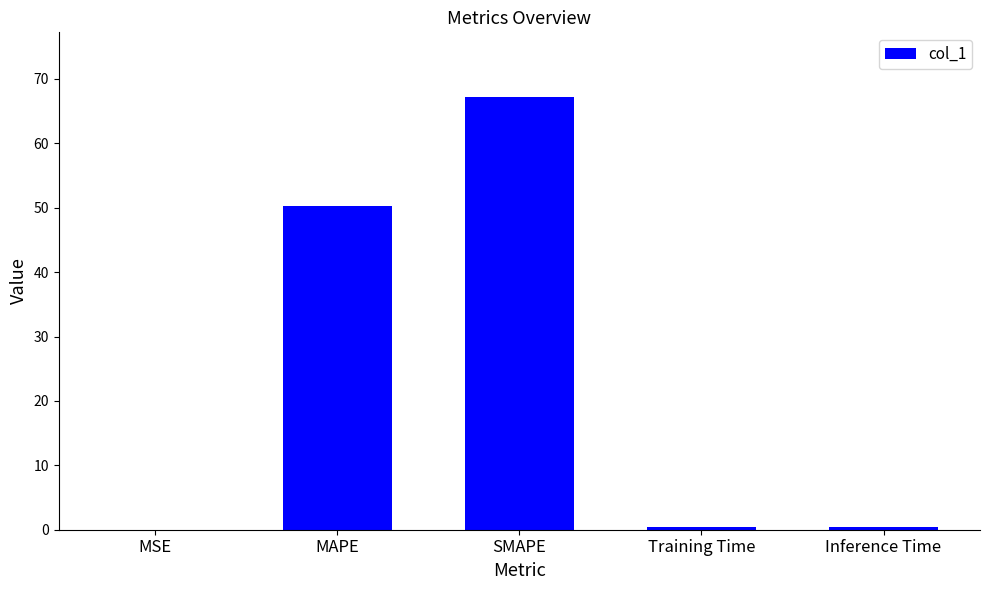

Which label corresponds to the largest value in the chart?

SMAPE